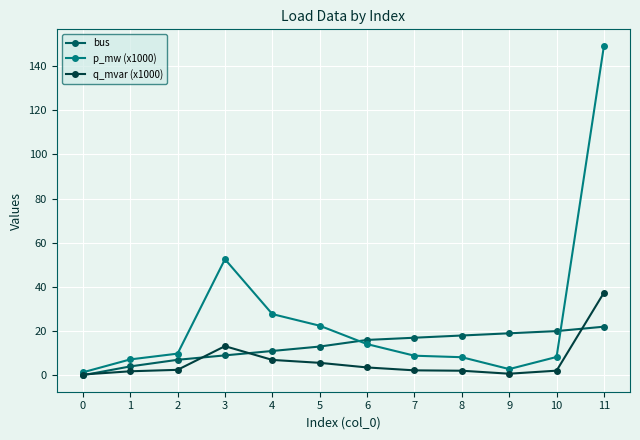

What value does the bus series have at 4?

11.0